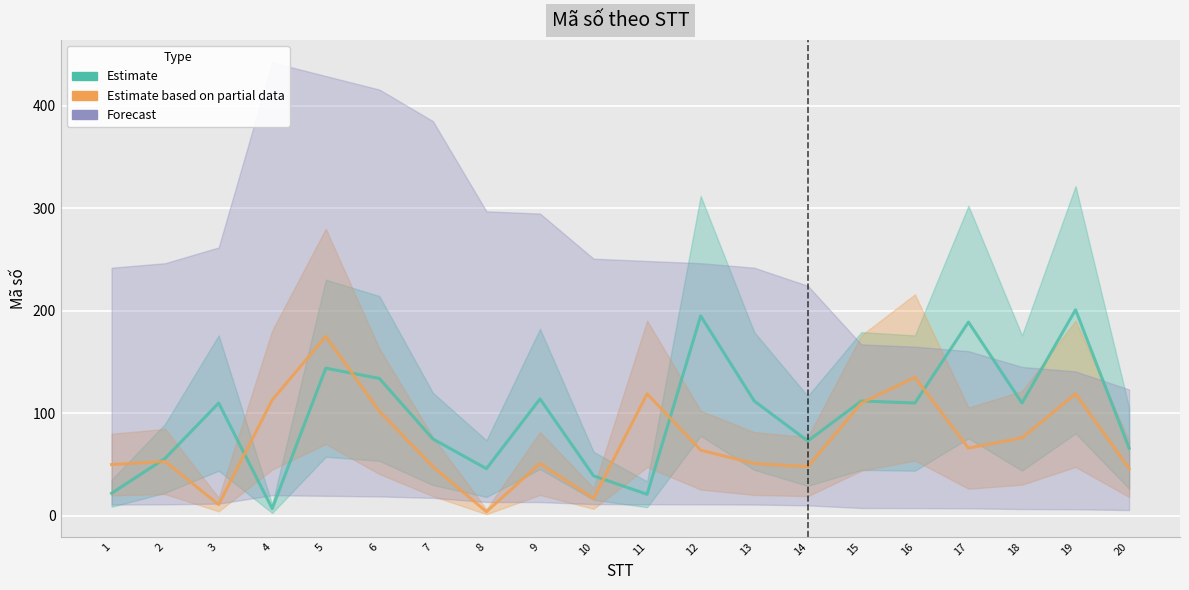

How many lines are shown in the chart?

2